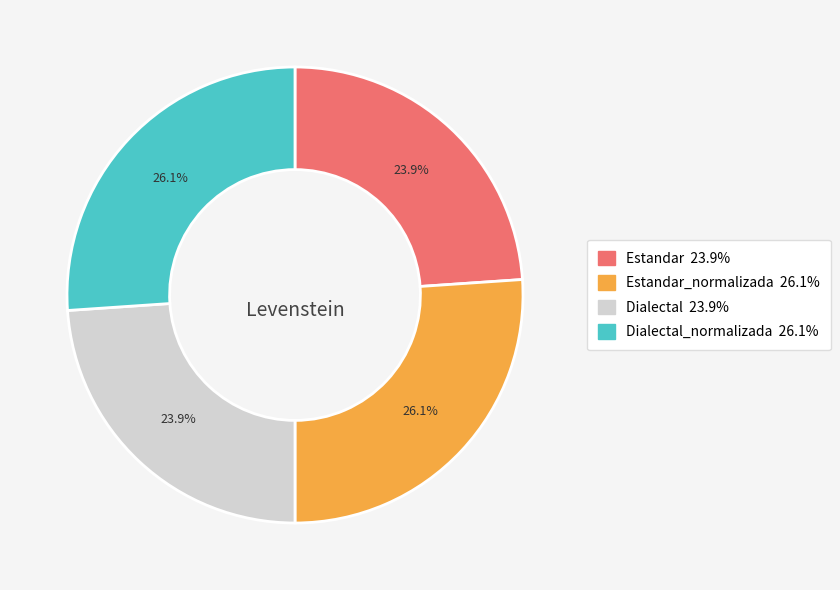

Does any single category account for the majority?

No